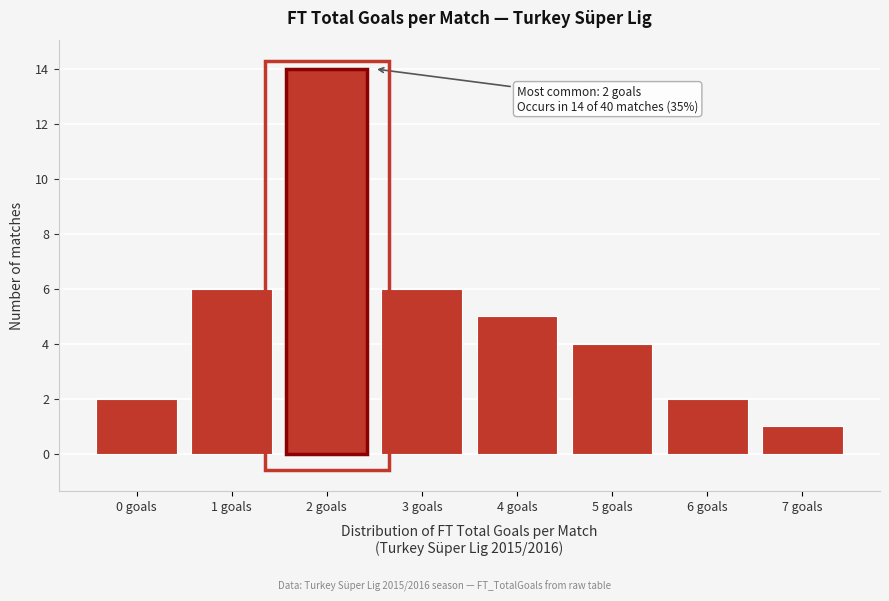

Which range on the x-axis has the tallest bar?

1.5 to 2.5